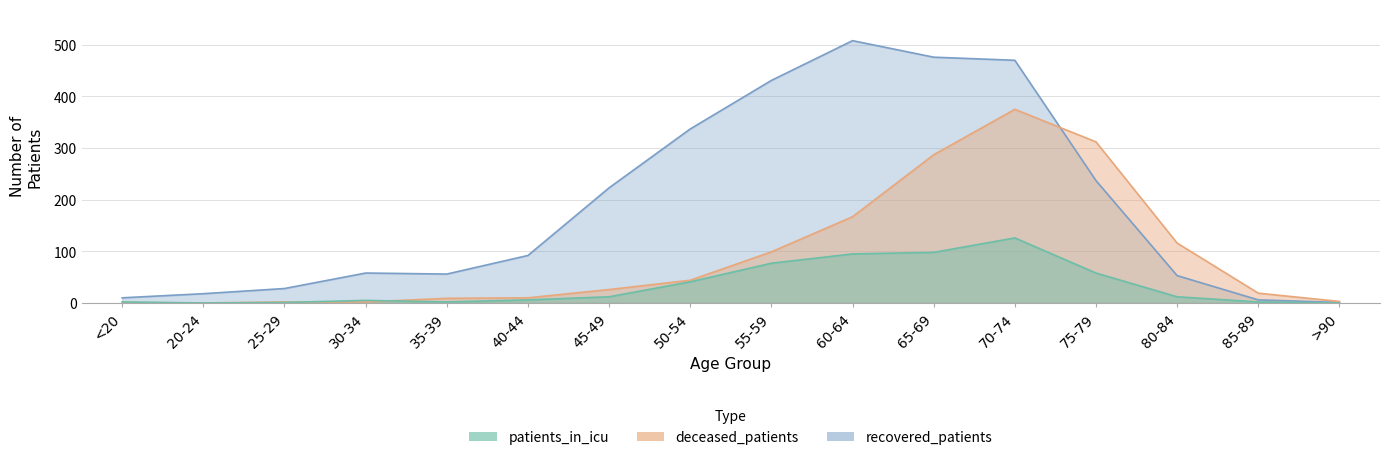

Rank the categories by deceased_patients value from highest to lowest.

70-74, 75-79, 65-69, 60-64, 80-84, 55-59, 50-54, 45-49, 85-89, 40-44, 35-39, >90, 25-29, 30-34, <20, 20-24